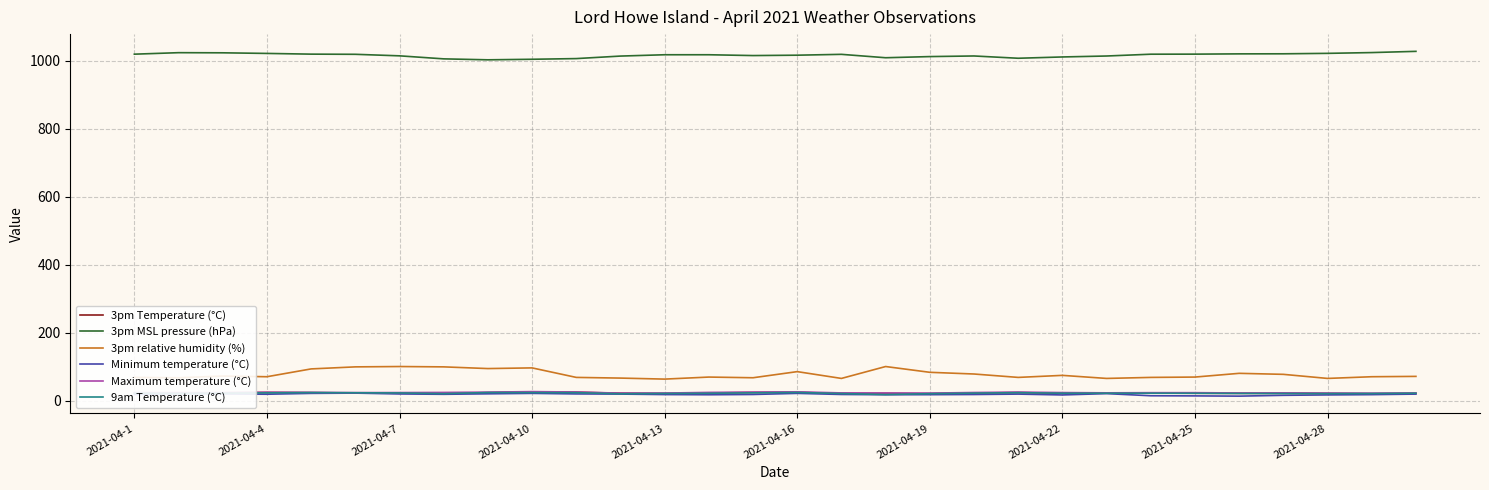

How many values in the 3pm Temperature (°C) series are below 21?

7